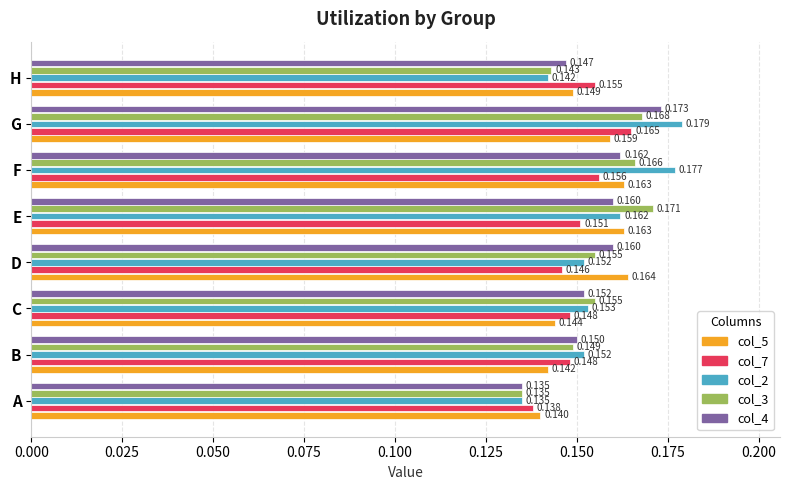

Which category has the lowest value in the col_2 series?

A